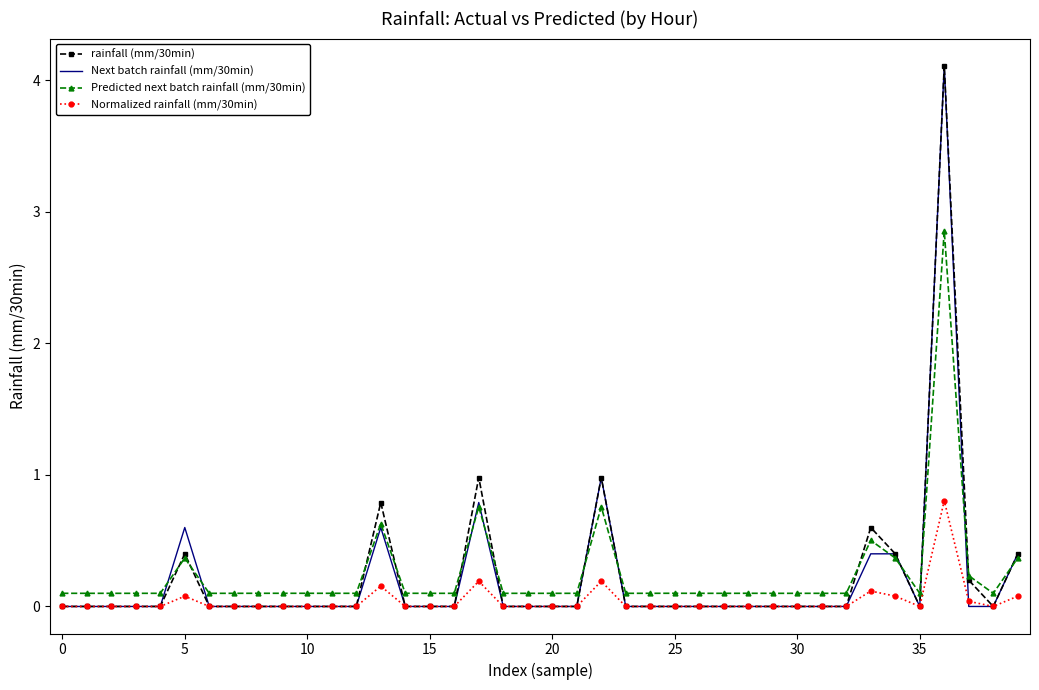

What is the greatest value displayed?

4.1